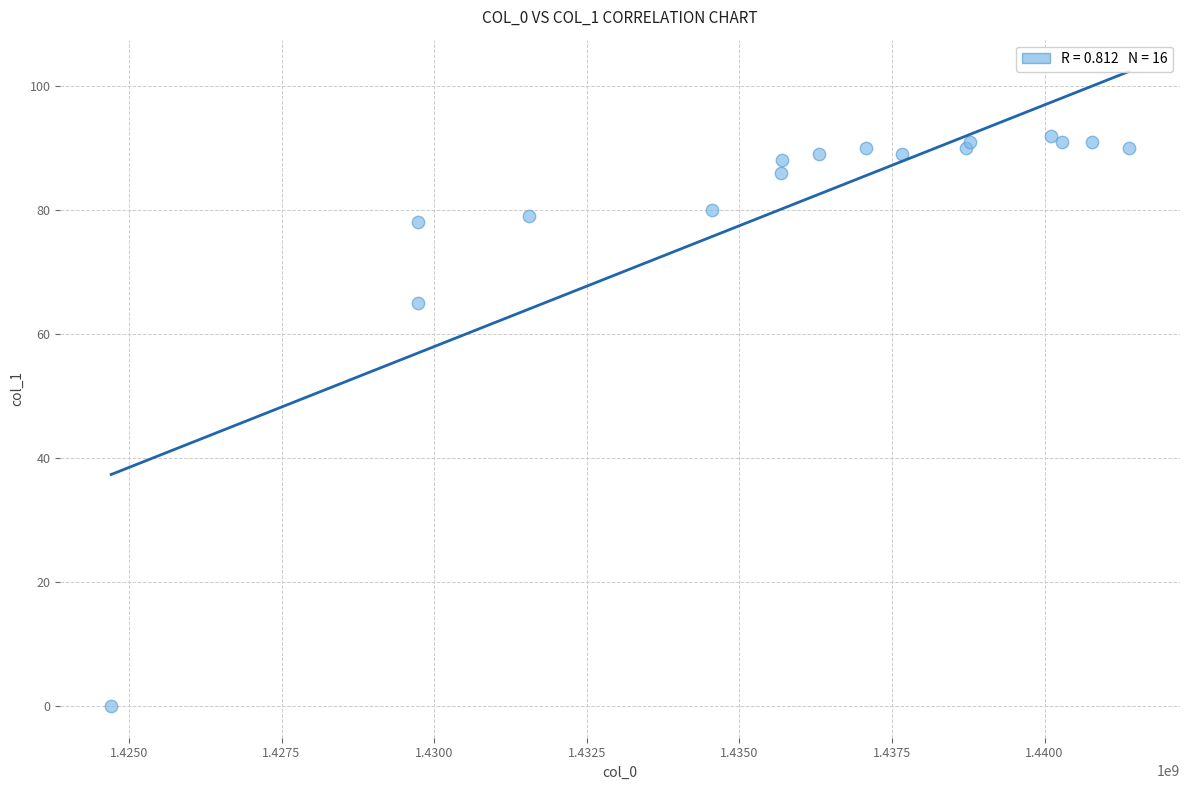

What Y value in the scatter plot is closest to 46?

65